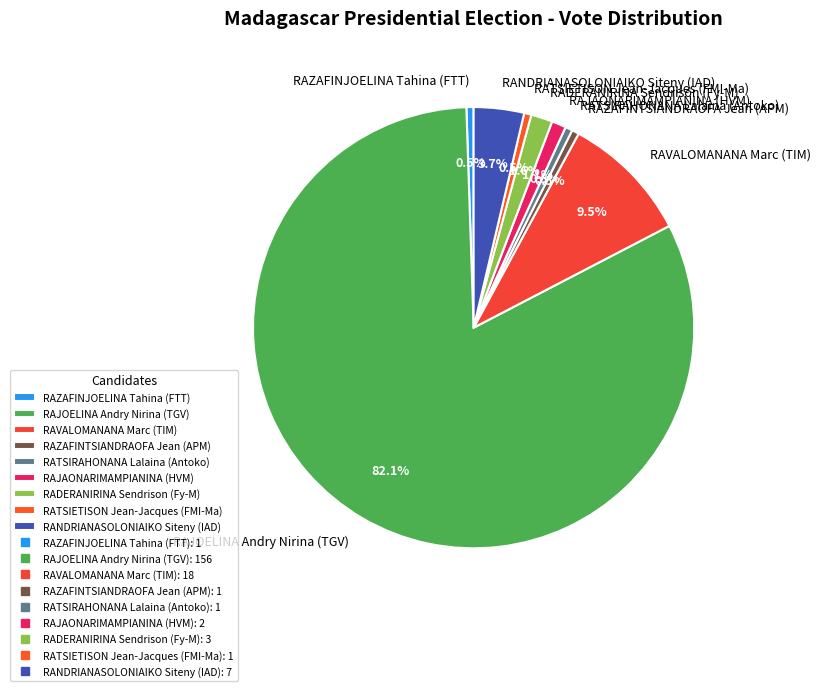

What portion of the pie excludes RAZAFINTSIANDRAOFA Jean (APM)?

99.5%